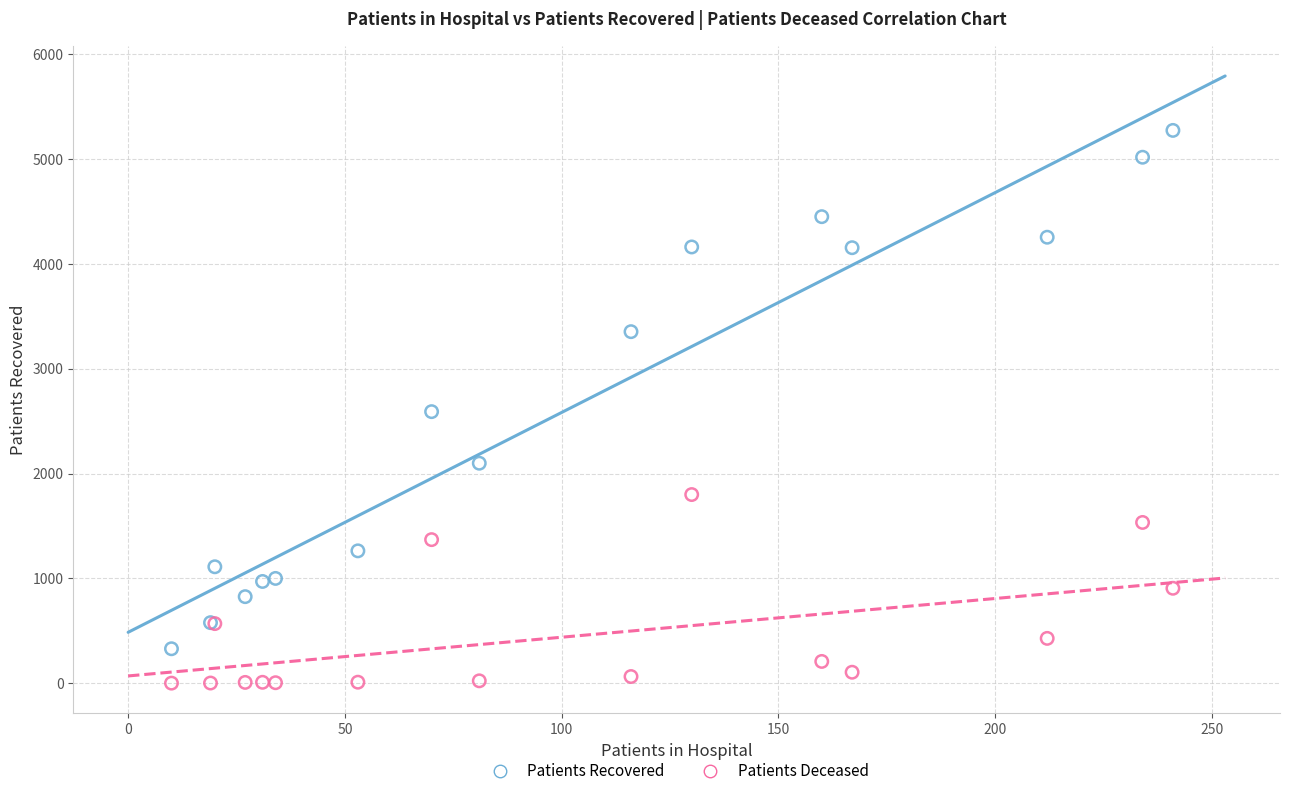

Which series reaches the maximum Y coordinate?

Patients Recovered